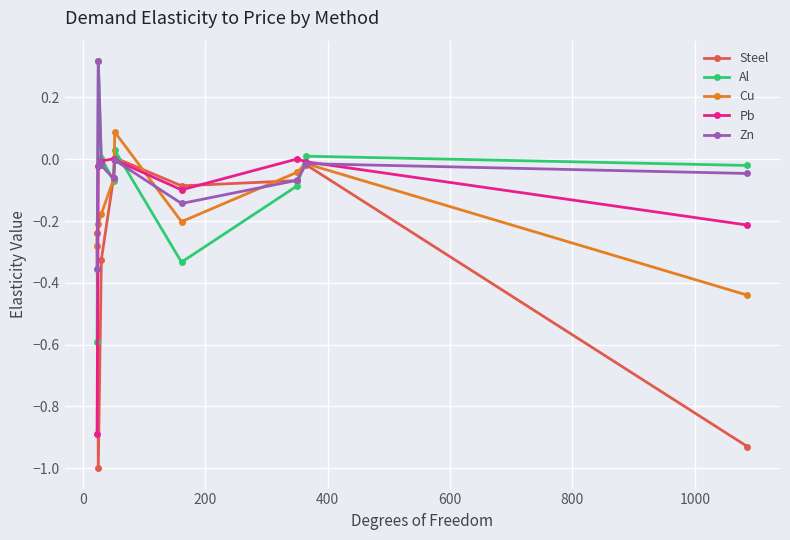

What are all the series names shown in the legend?

Steel, Al, Cu, Pb, Zn